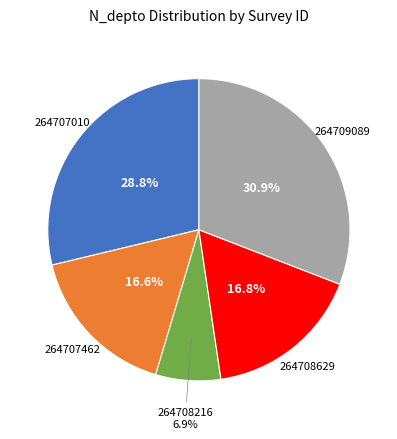

Does any single category account for the majority?

No